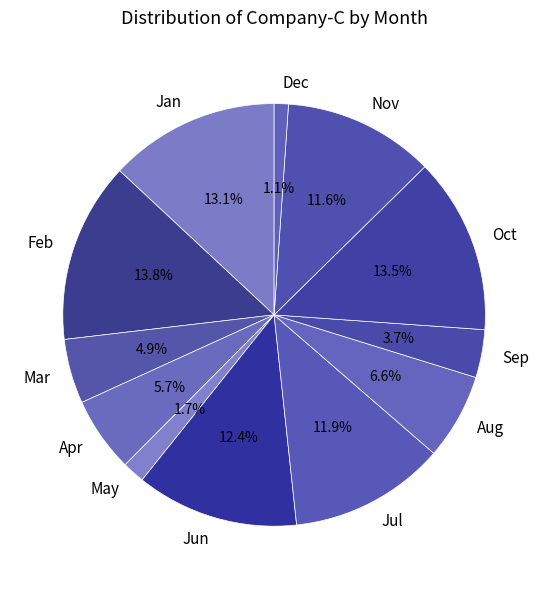

Does Feb account for over 50% of the chart?

No